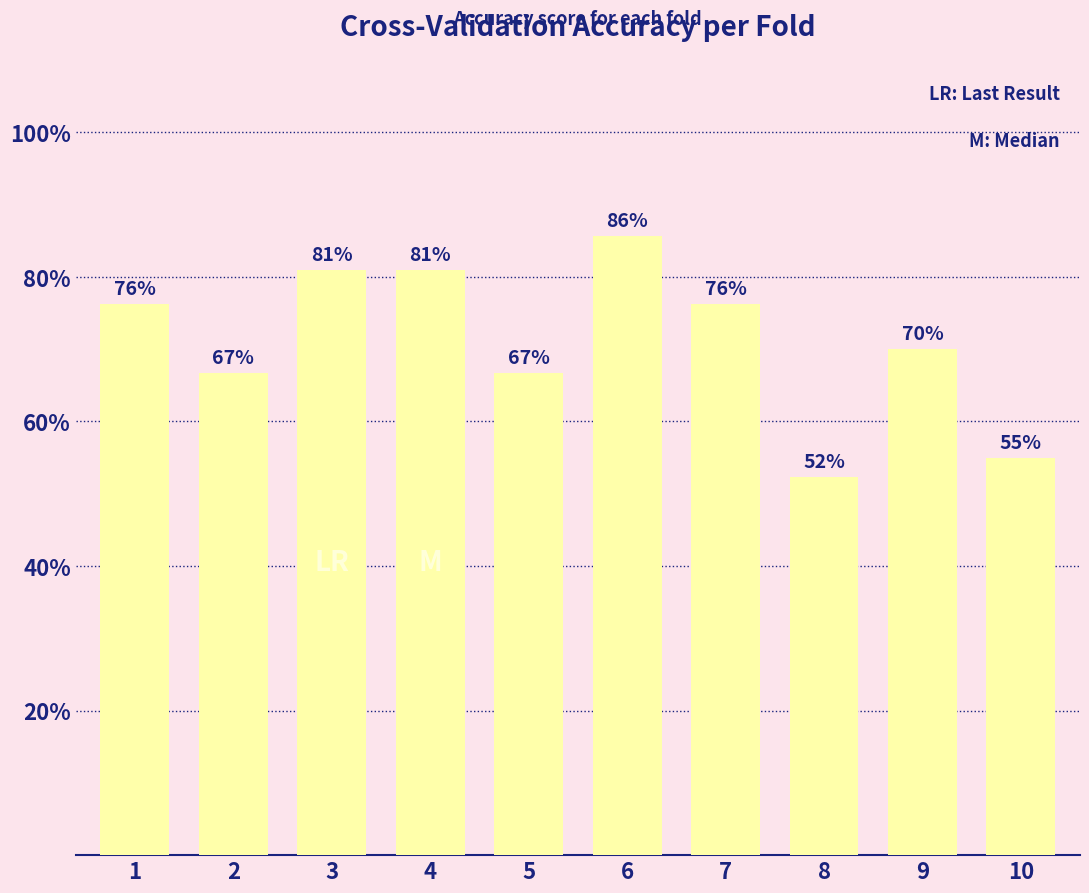

List the labels in order of value, smallest first.

8, 10, 2, 5, 9, 1, 7, 3, 4, 6